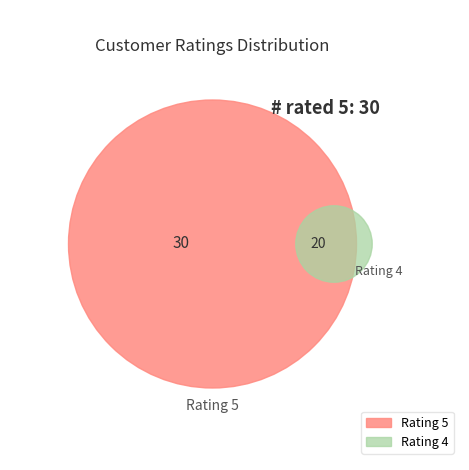

To the nearest percent, what portion does Rating_4 represent?

40%